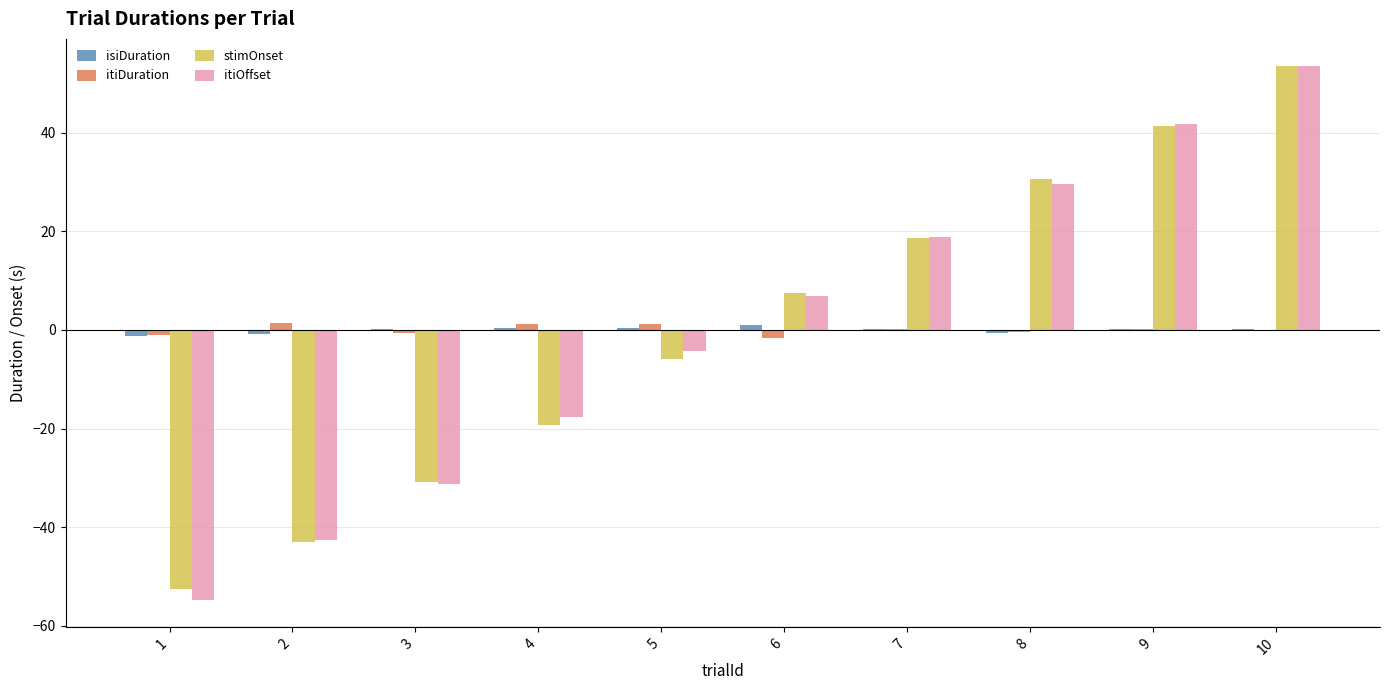

At which label does itiOffset first exceed 6?

6